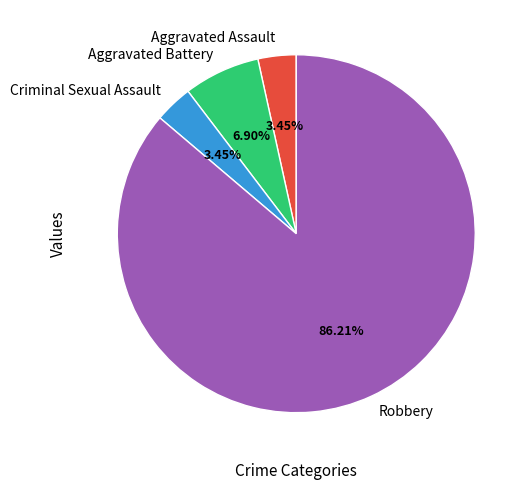

Do Aggravated Assault and Aggravated Battery together represent more than half of the pie?

No